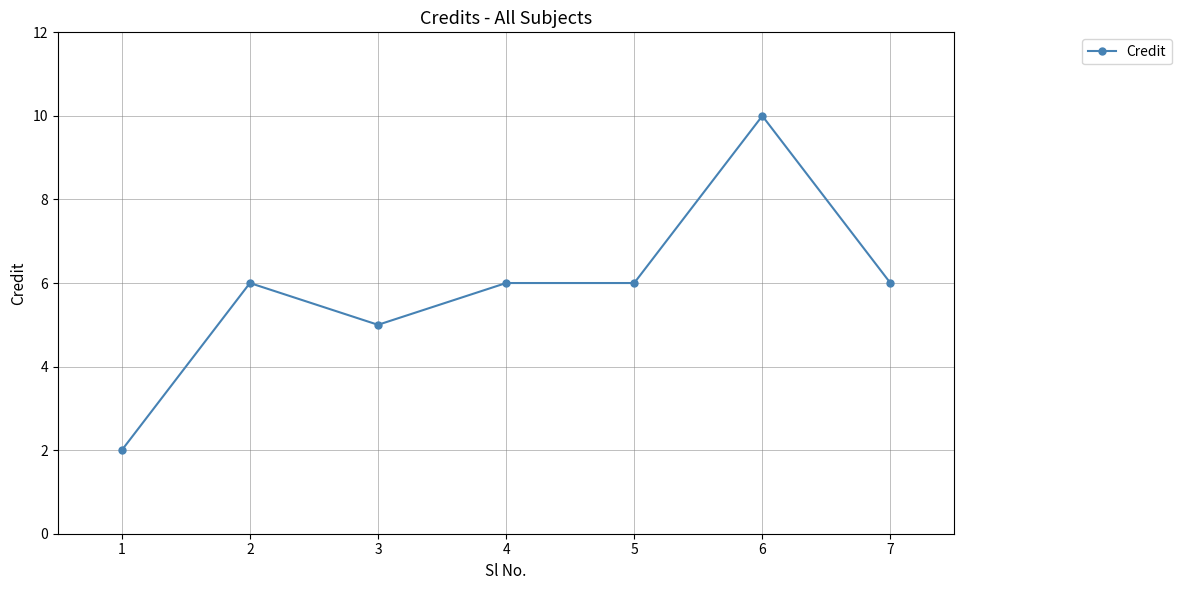

The chart shows a value of 4 at 7. True or false?

False